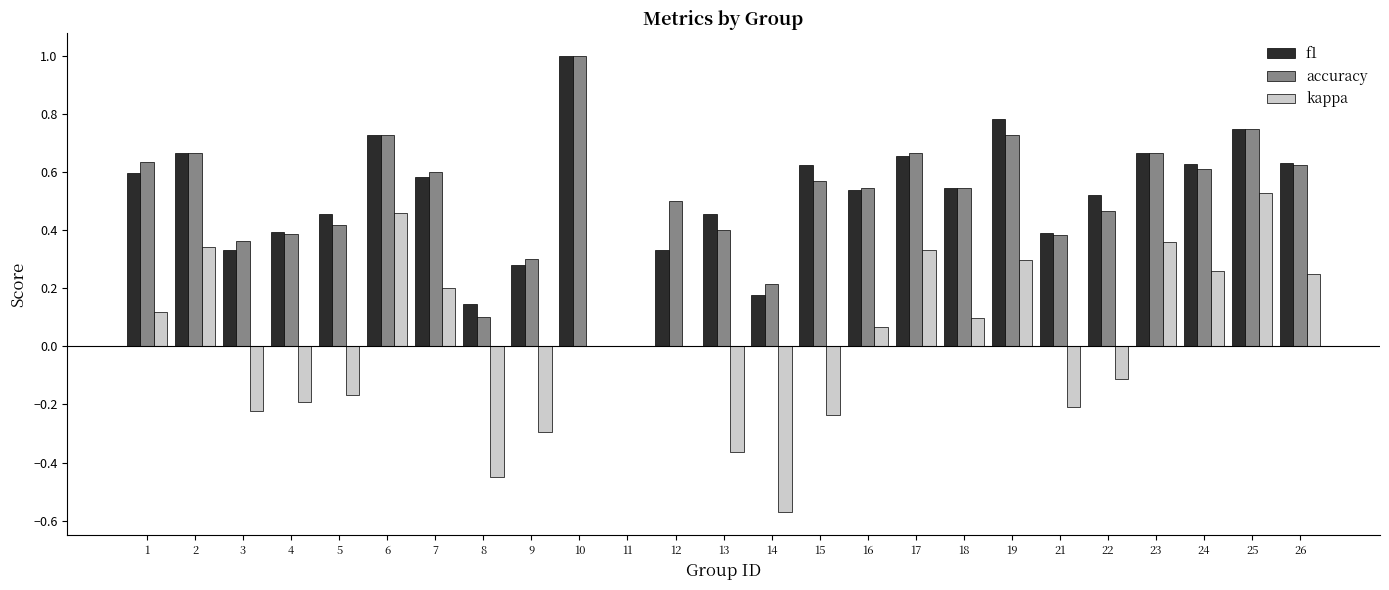

At which category does the chart reach its peak across all series?

10